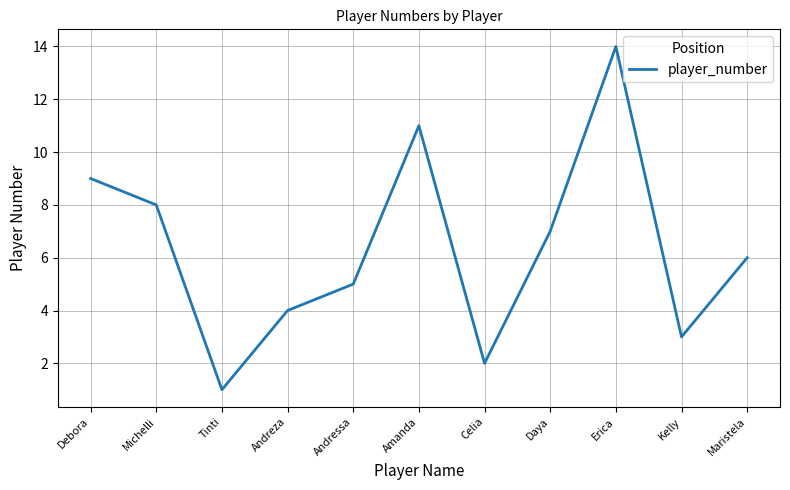

What position from the right is Andreza?

8